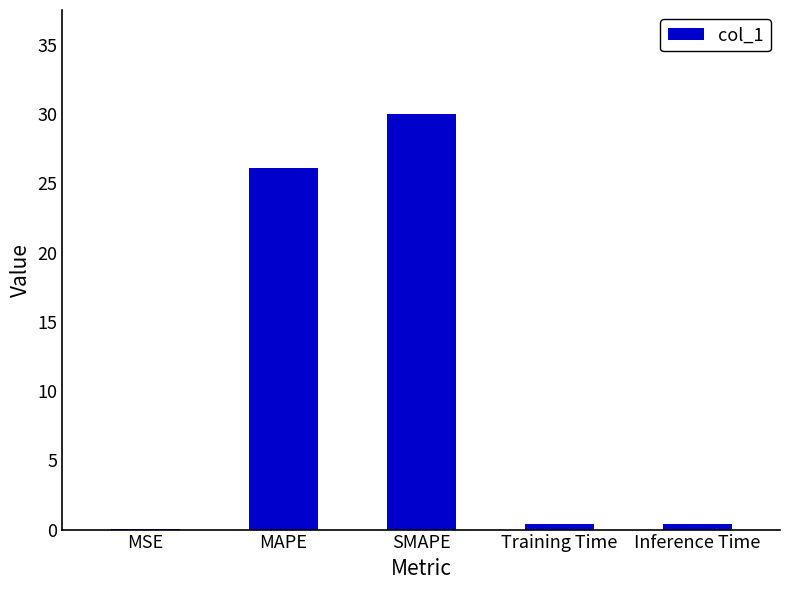

Between MAPE and Training Time, which is larger?

MAPE